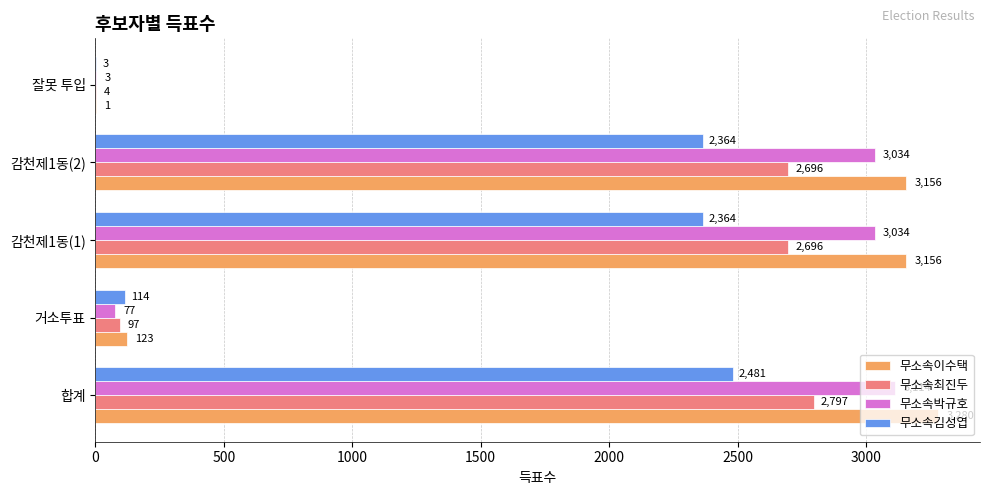

What is the greatest value displayed?

3280